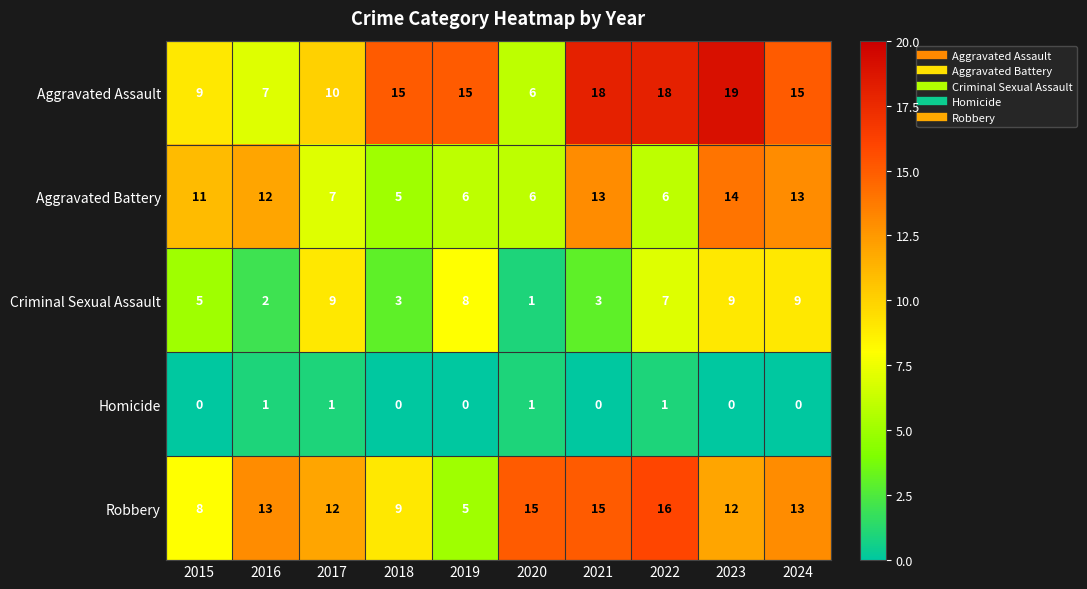

At which category is the sum across all series the highest?

2023